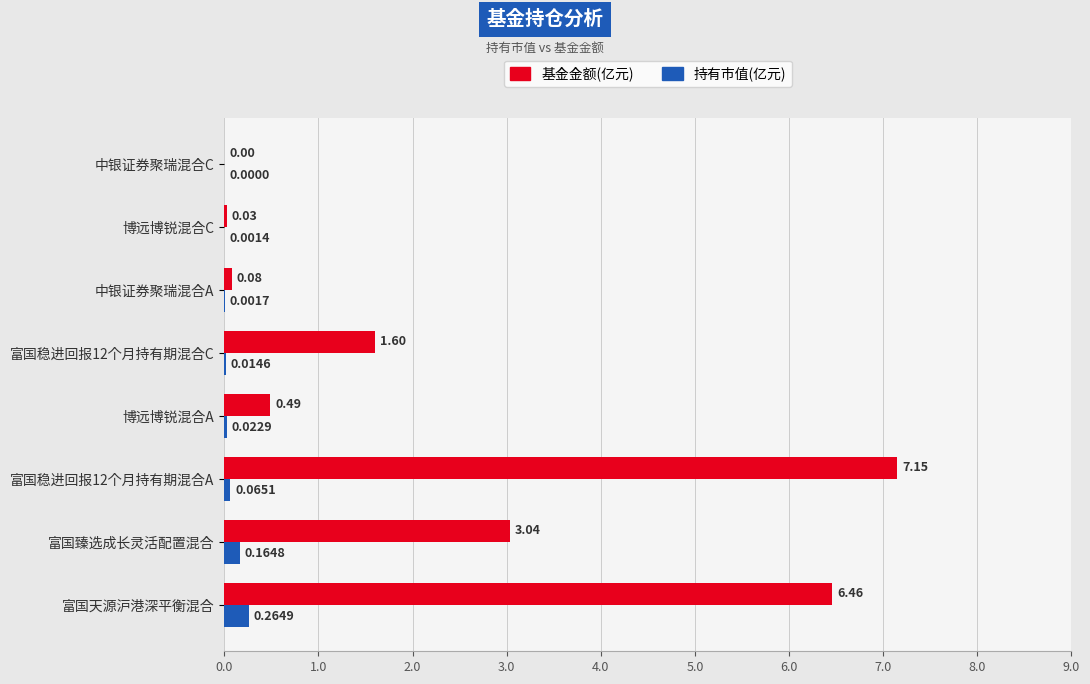

Between 富国天源沪港深平衡混合 and 富国稳进回报12个月持有期混合A, which series saw the biggest shift?

基金金额(亿元)